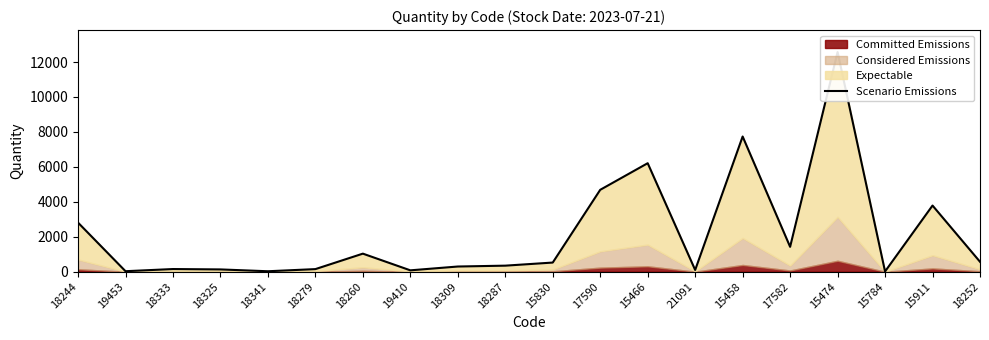

True or false: the data shows 40.6 at 19410.

False